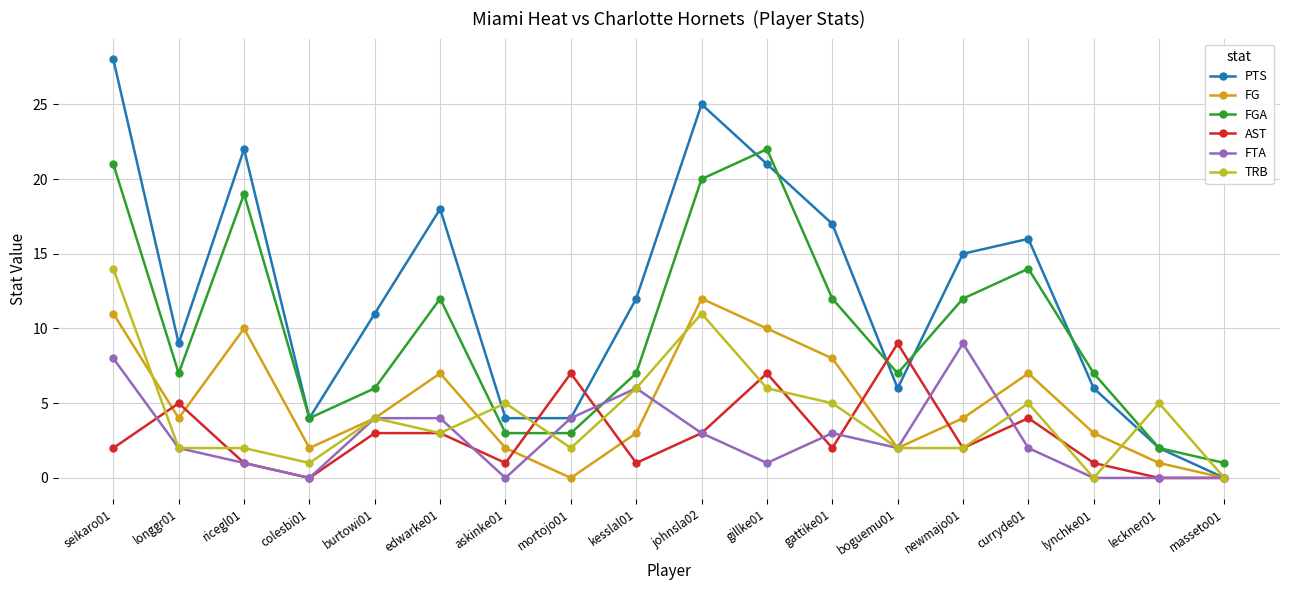

What is the label of the 9th point from the right?

johnsla02